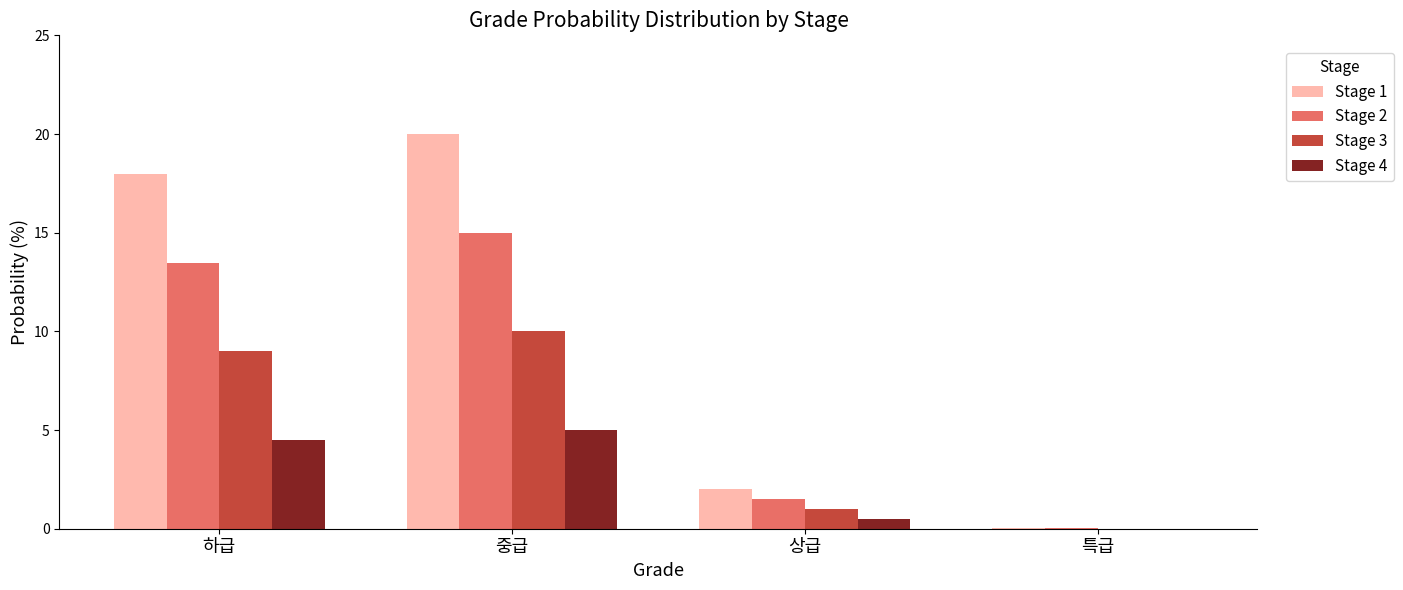

The Stage 4 series shows 5.0 at 중급. True or false?

True